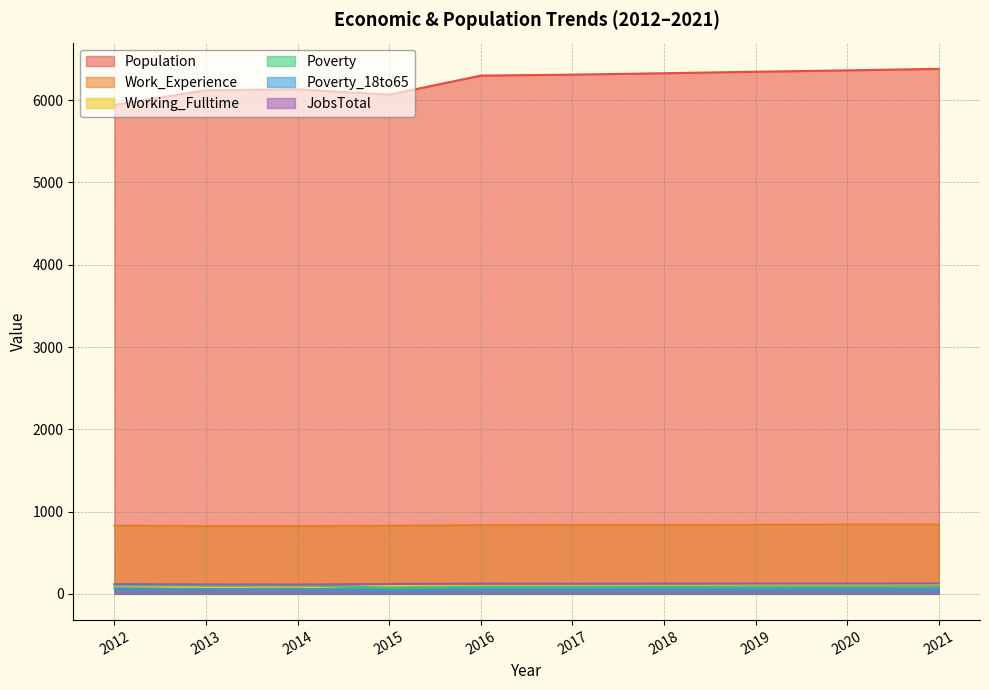

List the labels in order of JobsTotal value, largest first.

2021, 2019, 2020, 2016, 2018, 2017, 2015, 2012, 2013, 2014